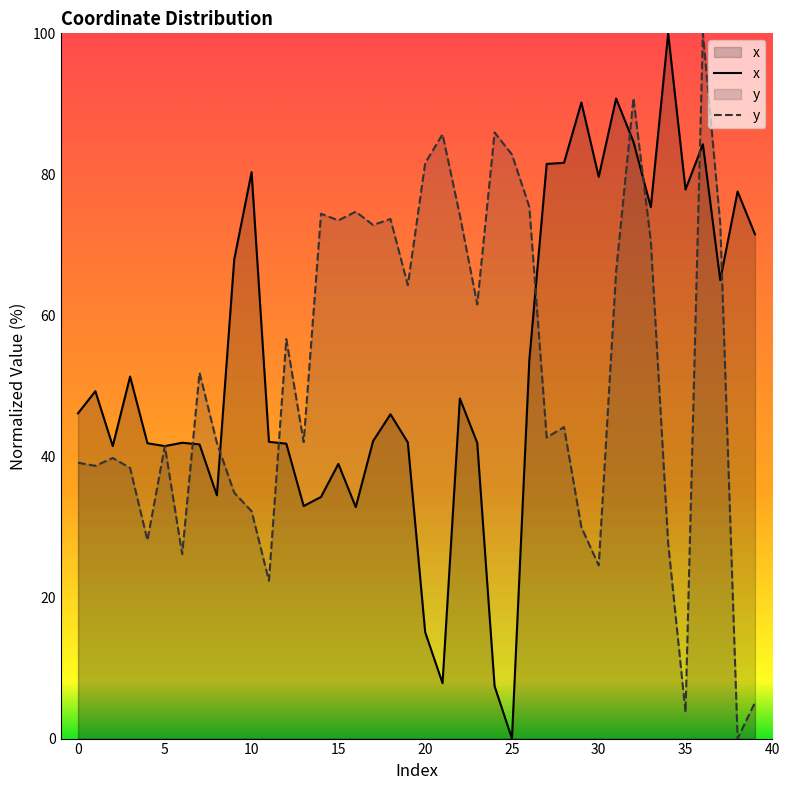

What is the maximum value shown in the chart?

100.0